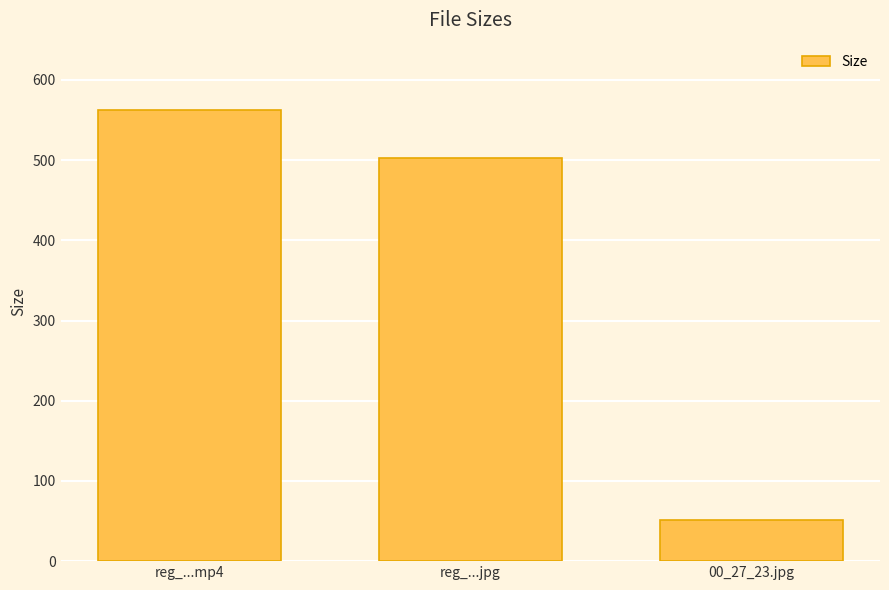

What position from the left is reg_...jpg?

2